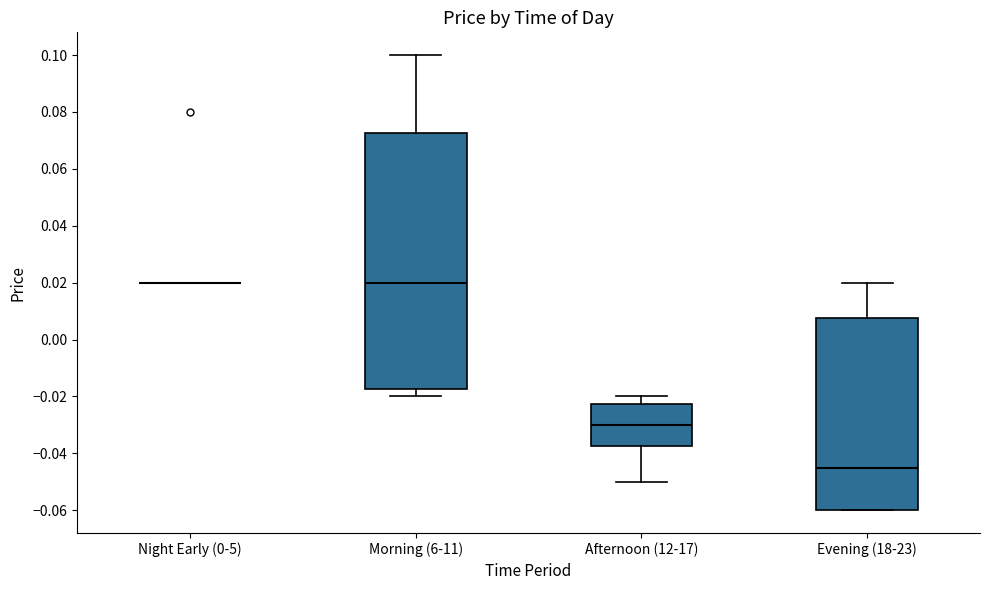

Reading left to right, read every box against the y-axis: the position of its median line, the range the box covers, and the ends of its whiskers. The values are not printed on the chart, so give them approximately, as read against the axis.

Night Early (0-5): box collapsed to a line at 0.020, whiskers 0.020 to 0.020
Morning (6-11): median 0.020, box -0.018 to 0.072, whiskers -0.020 to 0.100
Afternoon (12-17): median -0.030, box -0.038 to -0.022, whiskers -0.050 to -0.020
Evening (18-23): median -0.044, box -0.060 to 0.008, whiskers -0.060 to 0.020